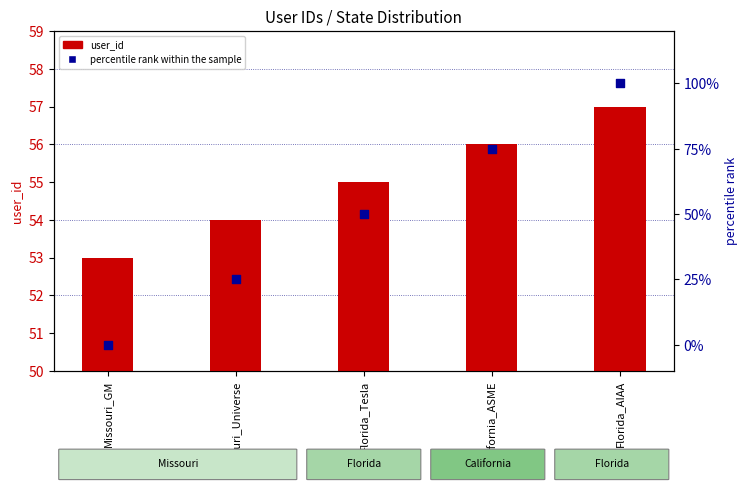

What are all the series names shown in the legend?

user_id, percentile rank within the sample